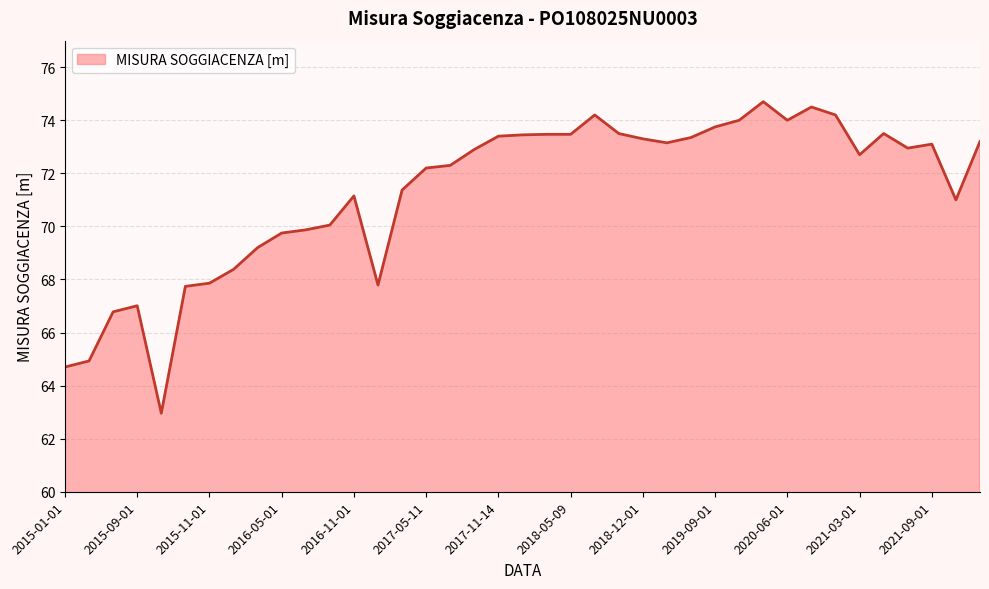

What is the smallest value displayed?

63.0